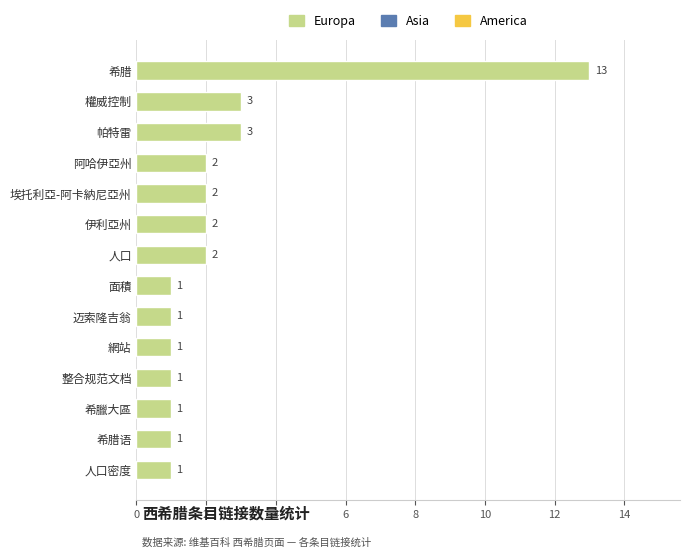

Which label corresponds to the largest value in the chart?

希腊